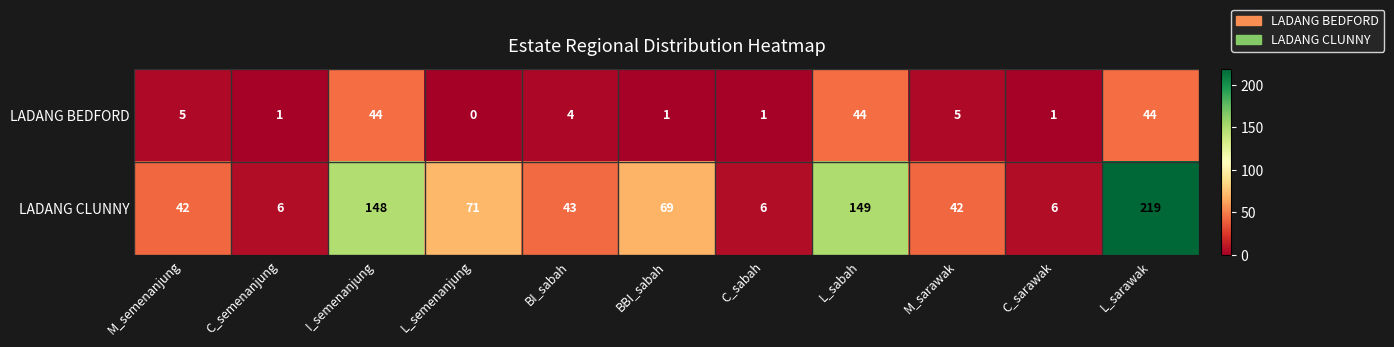

How many series are shown in this chart?

2